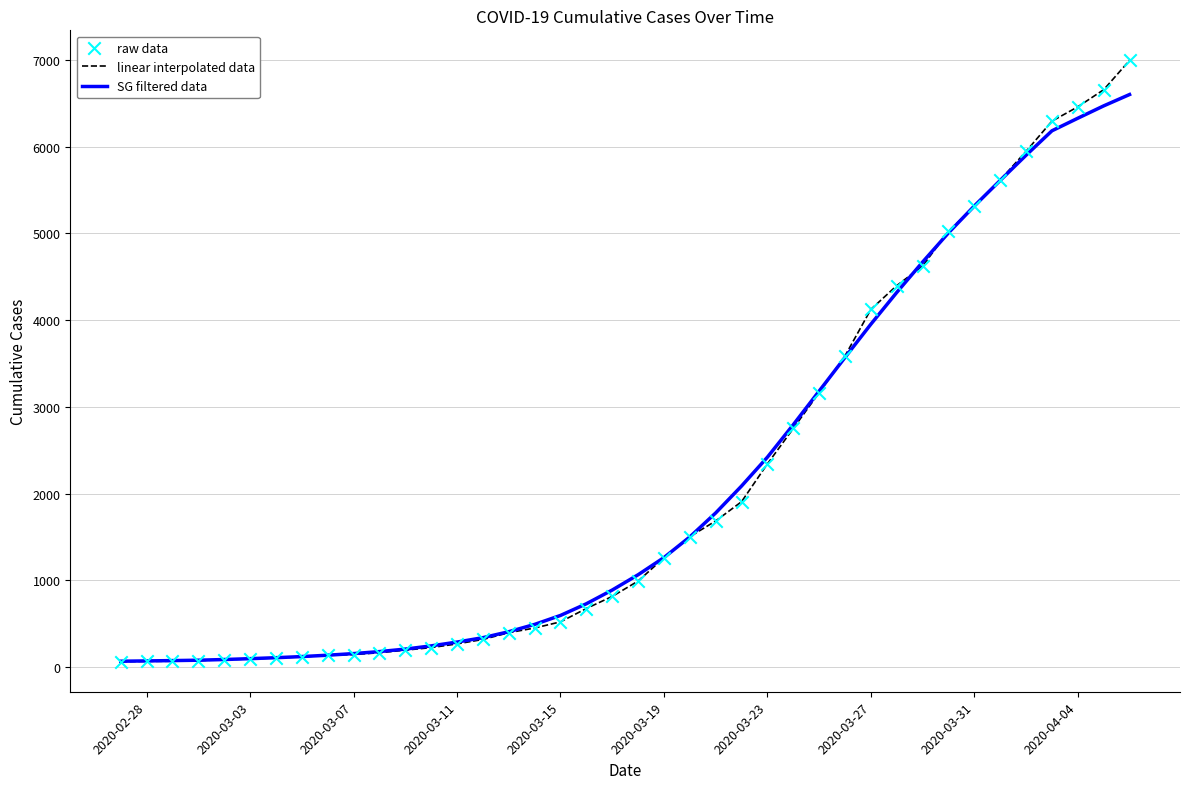

What is the highest value of the linear interpolated data series?

6995.0